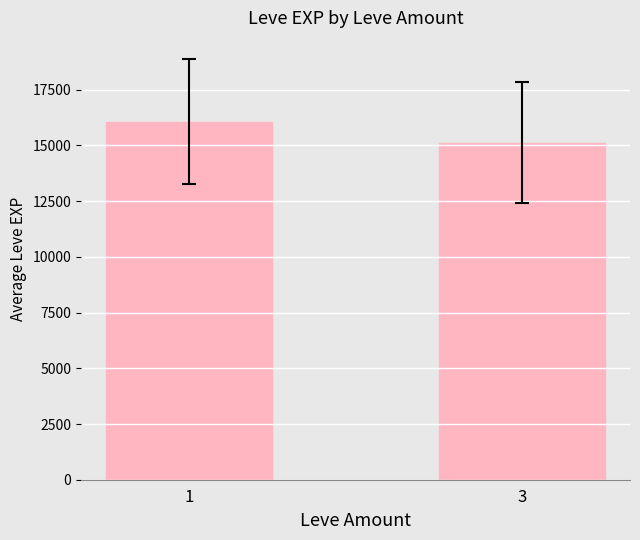

List the labels in order of value, smallest first.

3, 1